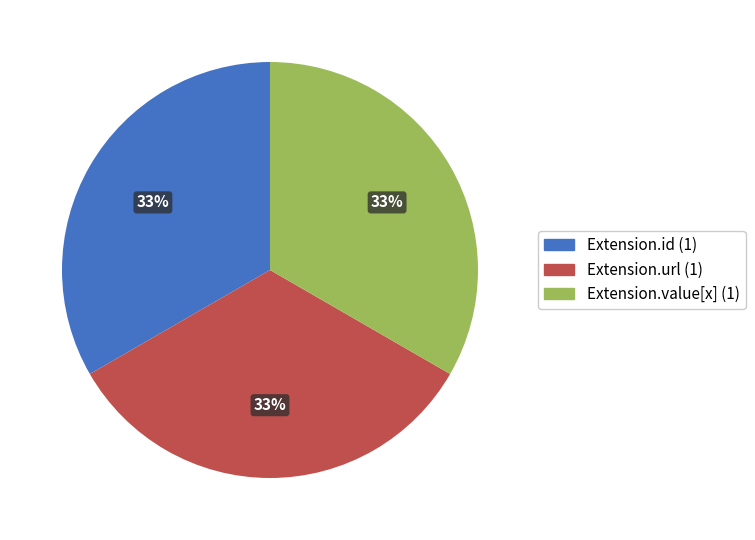

Does any single category account for the majority?

No